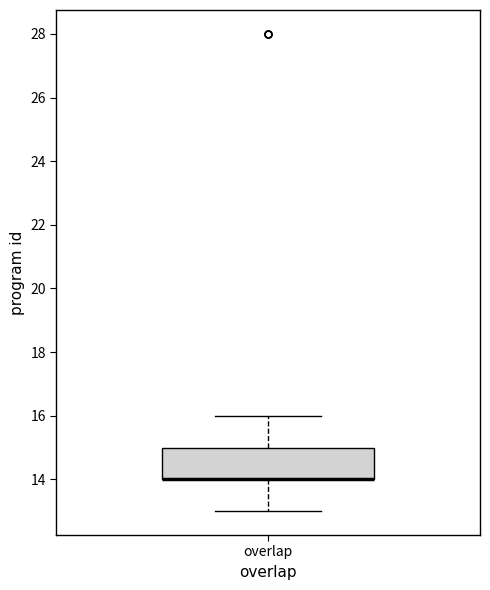

Where is the lower edge of the box for overlap on the y-axis? The values are not printed on the chart, so give them approximately, as read against the axis.

14